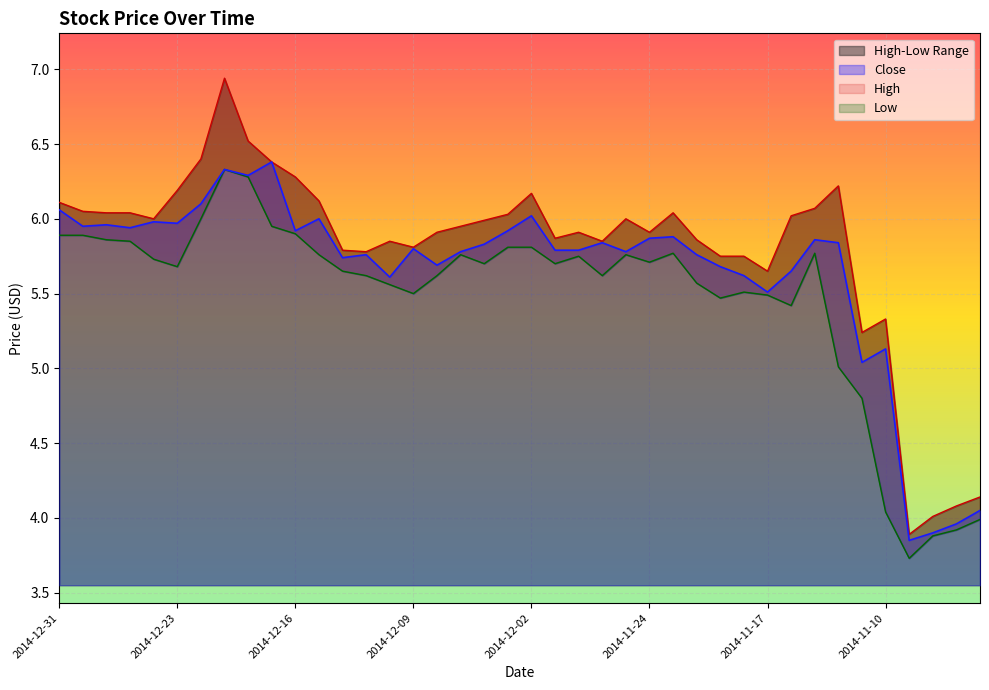

What is the value of the High point at the 9th from the left?

6.5